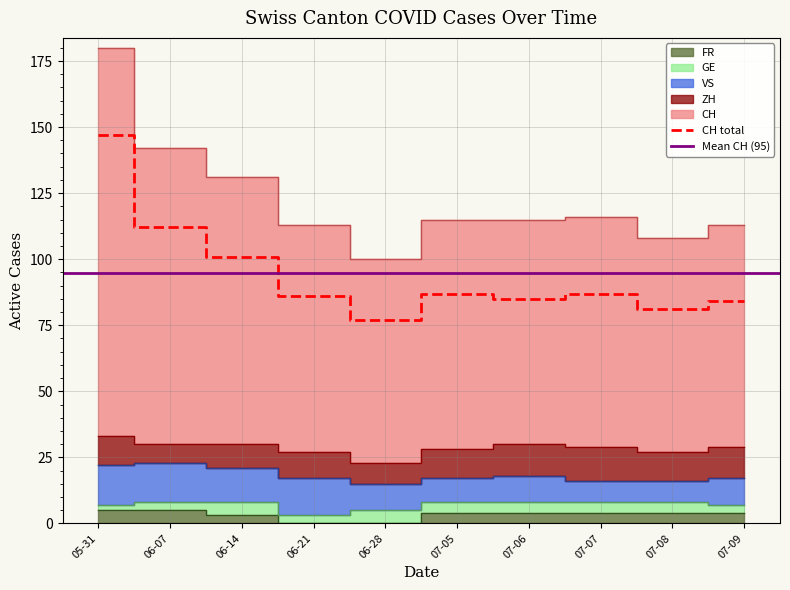

What is the lowest value of the ZH series?

7